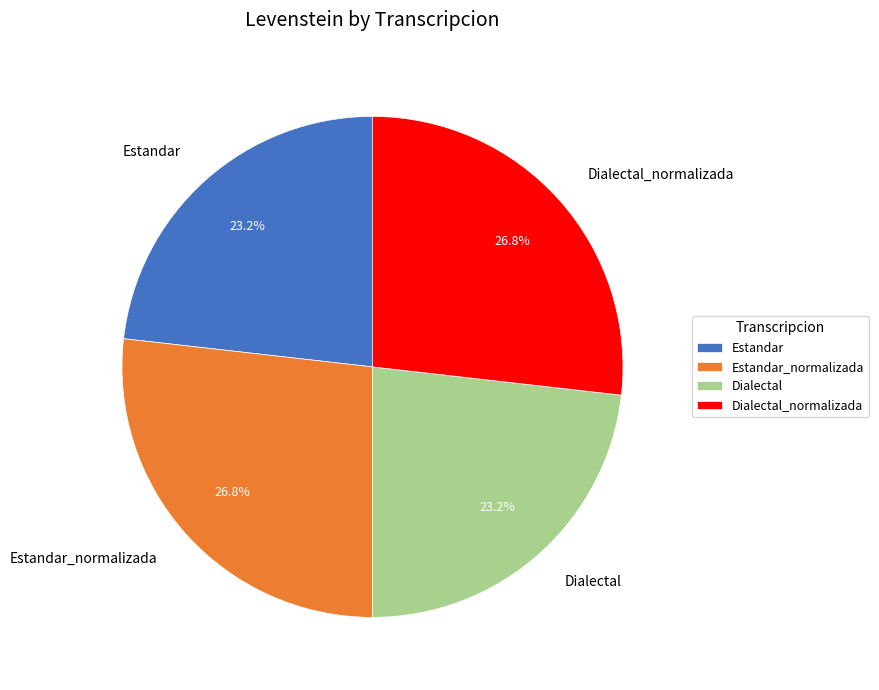

To the nearest percent, what is the difference between the largest and smallest slice percentages?

4%